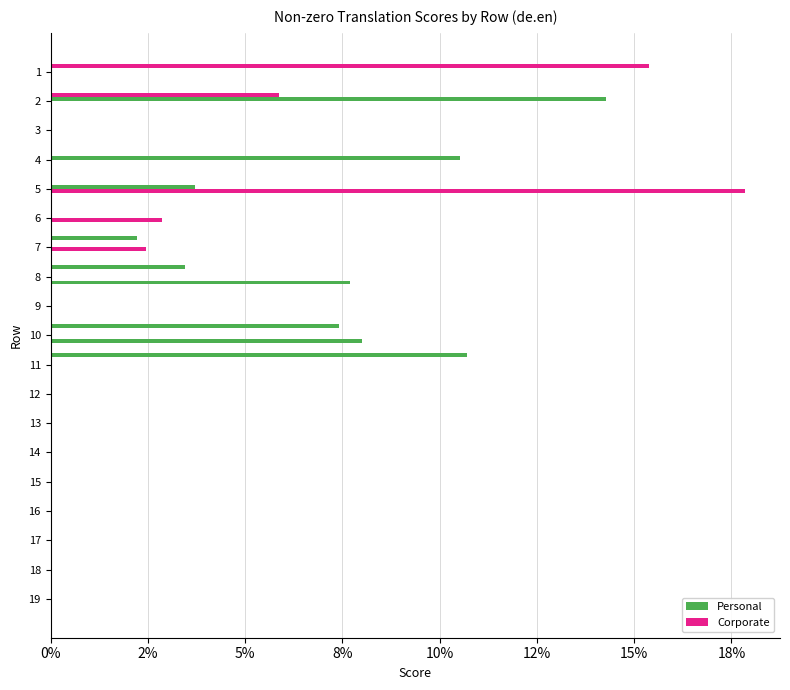

True or false: col_7 has a value of 0.0 at 13.

True